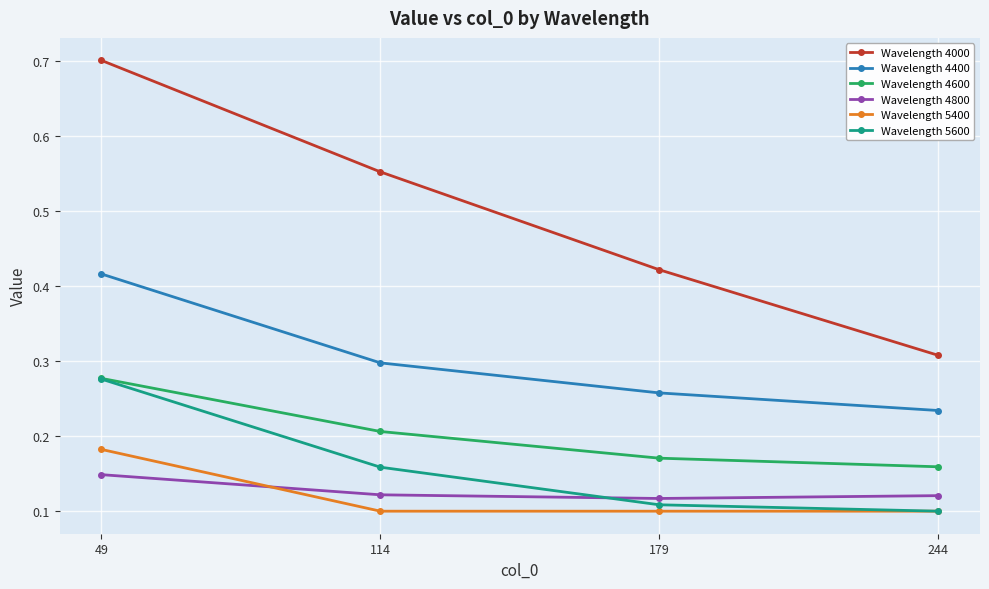

Which series has the largest total across all categories?

Wavelength 4000